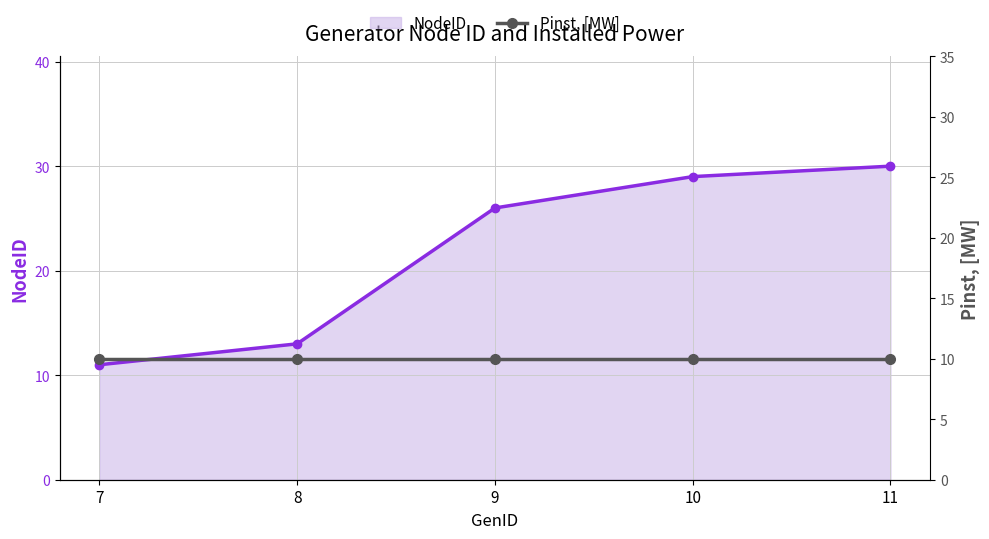

Which series has the widest spread of values?

NodeID